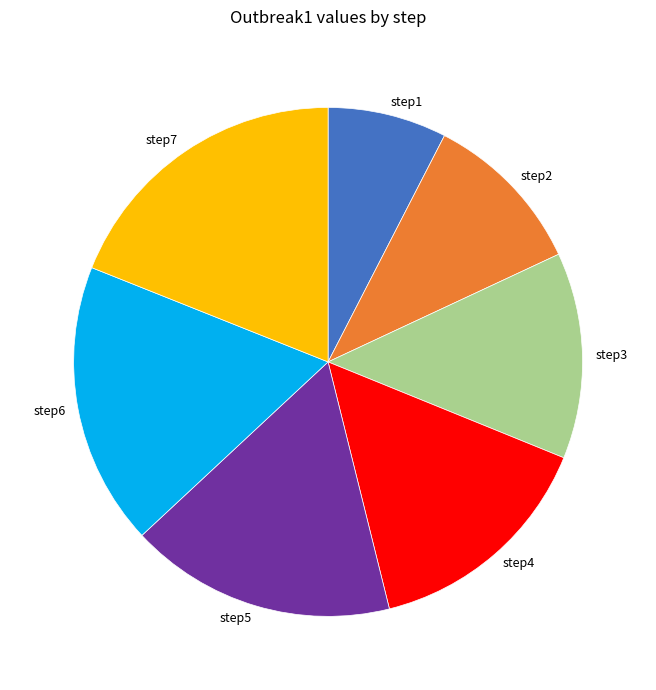

How many segments does this pie chart have?

7